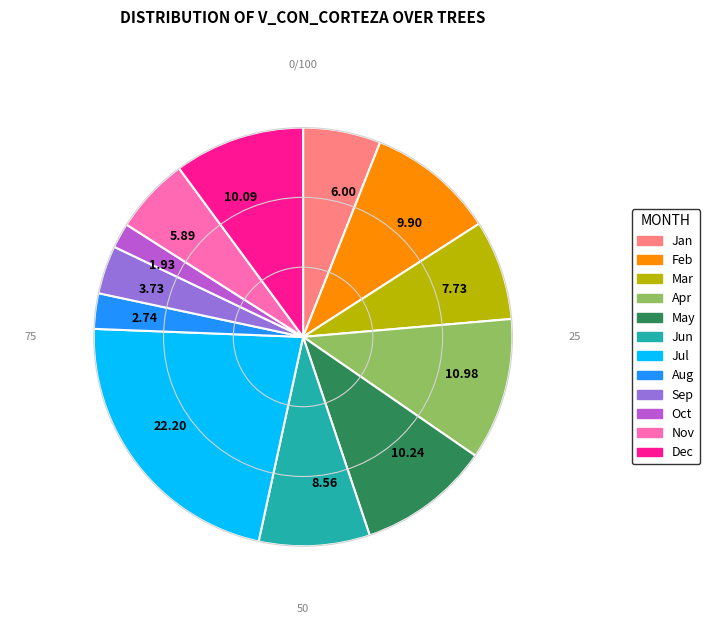

How many slices are in this pie chart?

12